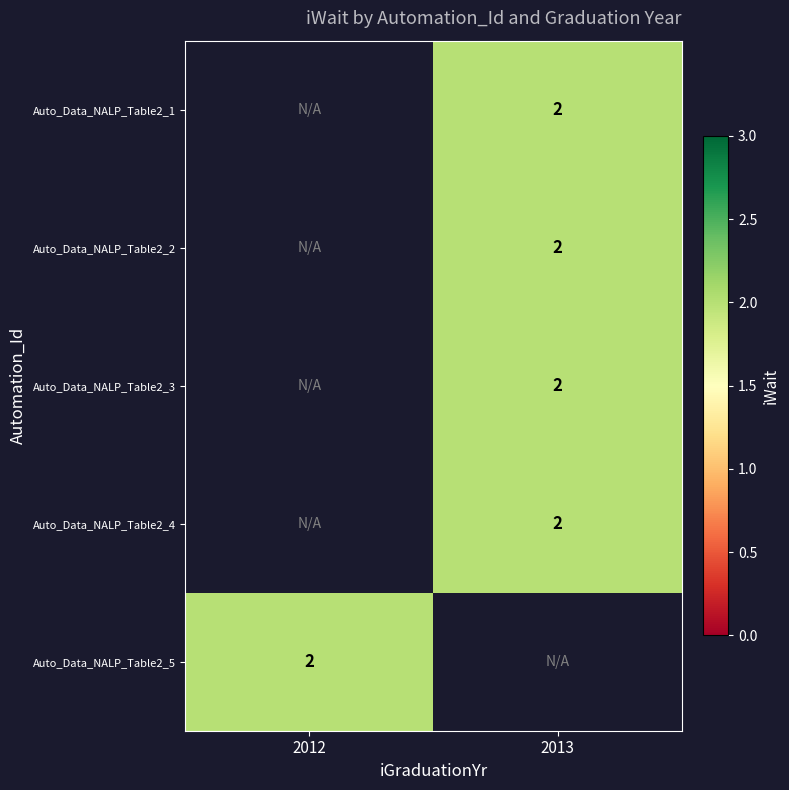

Which has a higher value, 2012 or 2013?

2013